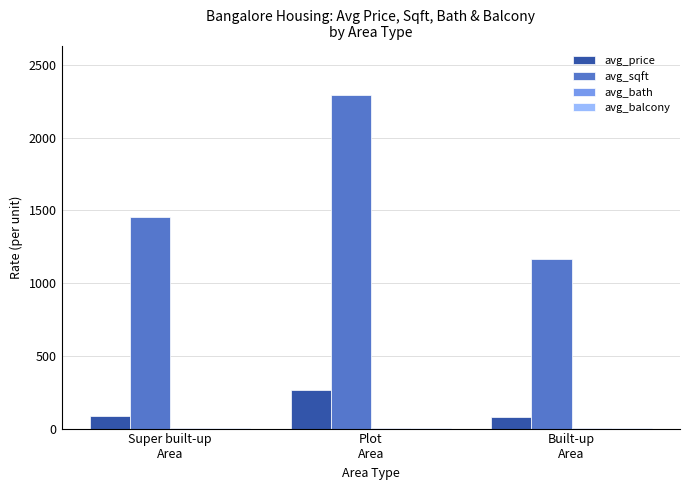

Which series has the largest total across all categories?

avg_sqft